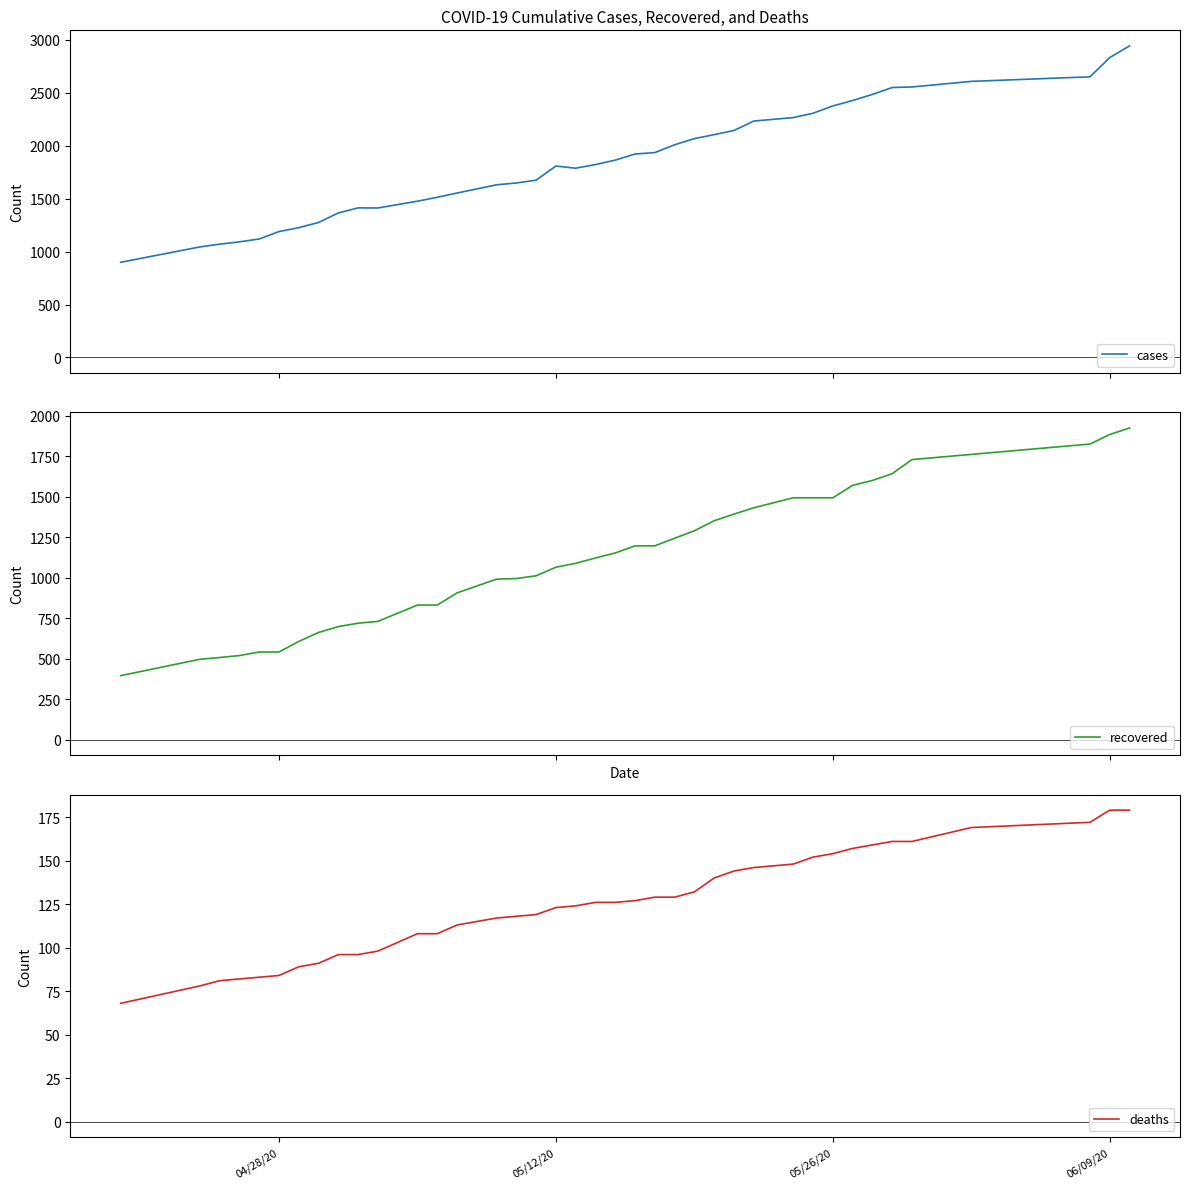

What is the lowest value of the cases series?

899